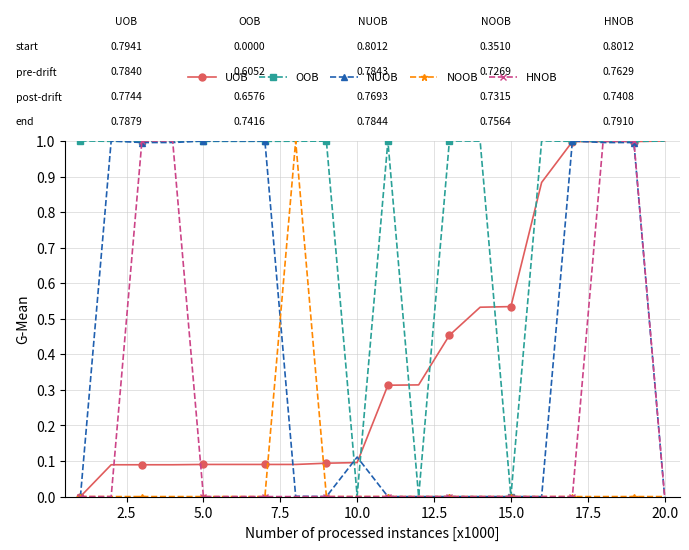

Which series has the largest total across all categories?

OOB